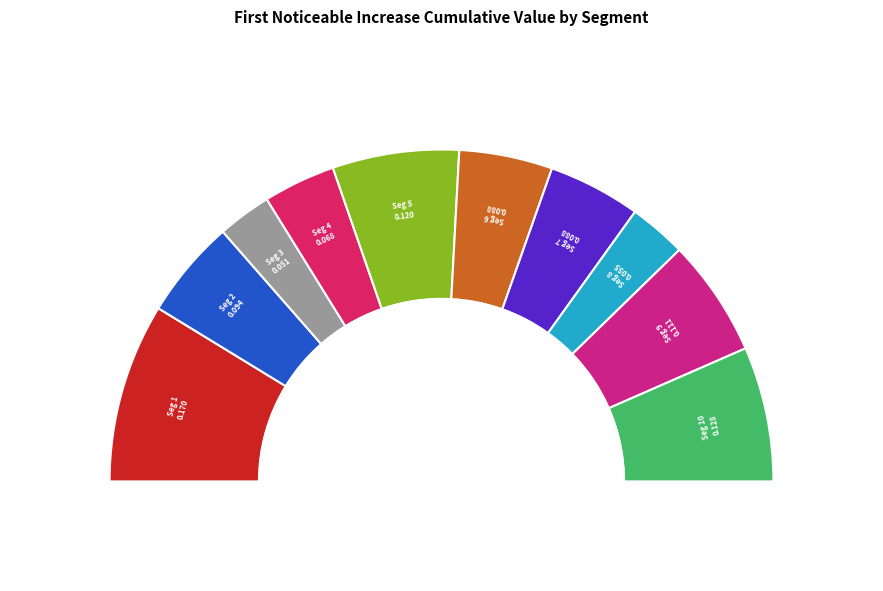

The signal segment 10 slice represents 26% of the pie. True or false?

False